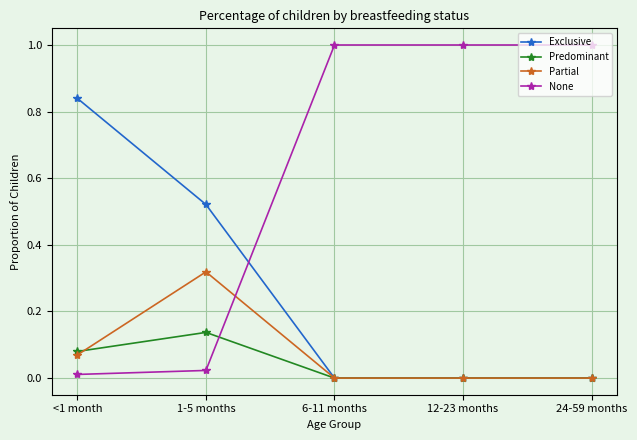

What is the difference between the highest and lowest values at 12-23 months?

1.0